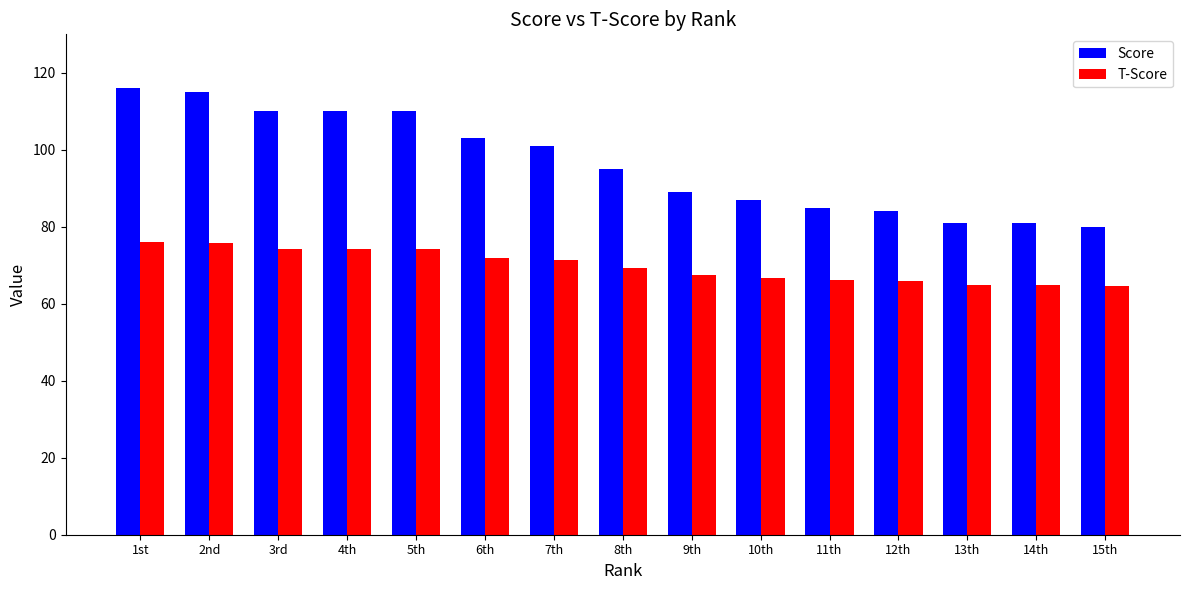

Which series has the widest spread of values?

Score